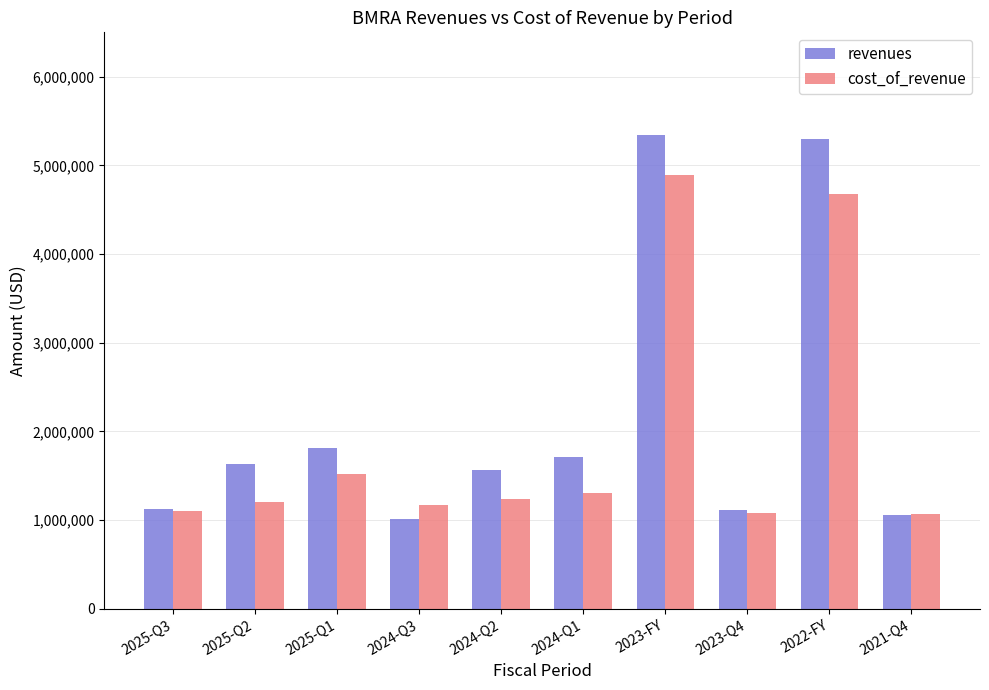

Rank the series by their maximum value, from lowest to highest.

cost_of_revenue, revenues